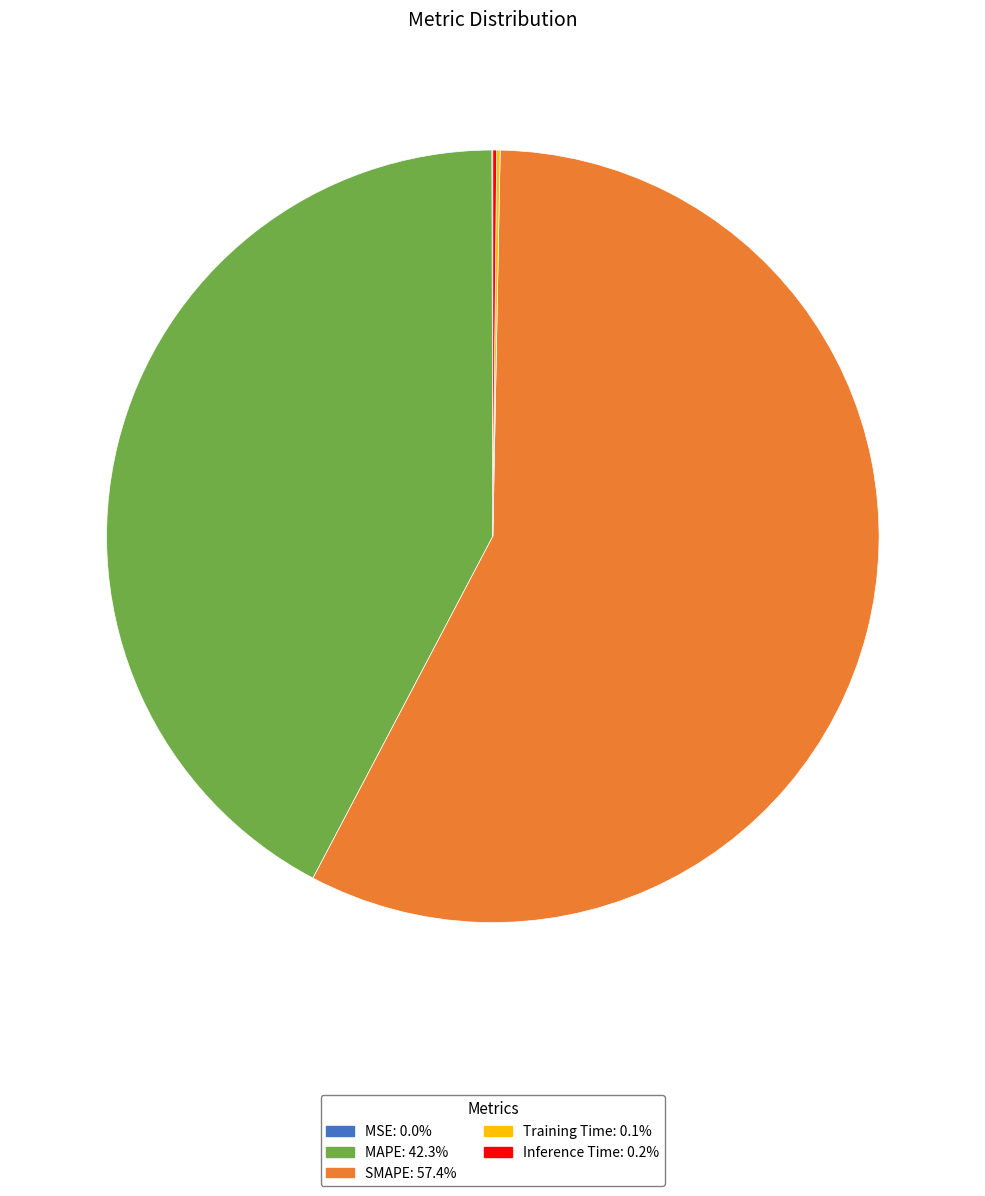

Which slice is the largest?

SMAPE